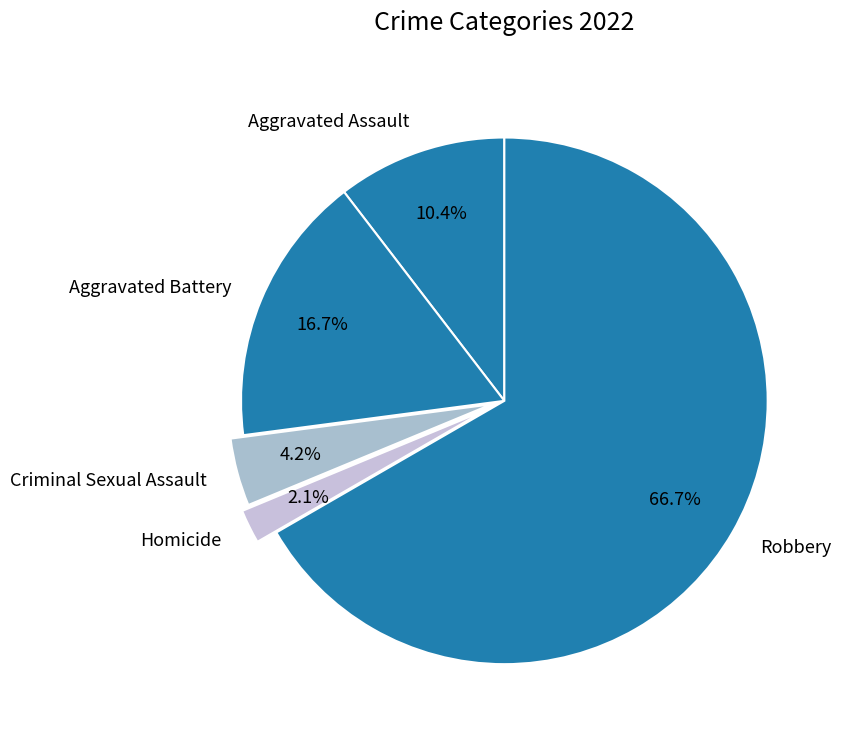

Combined, do Aggravated Assault and Robbery account for over 50%?

Yes